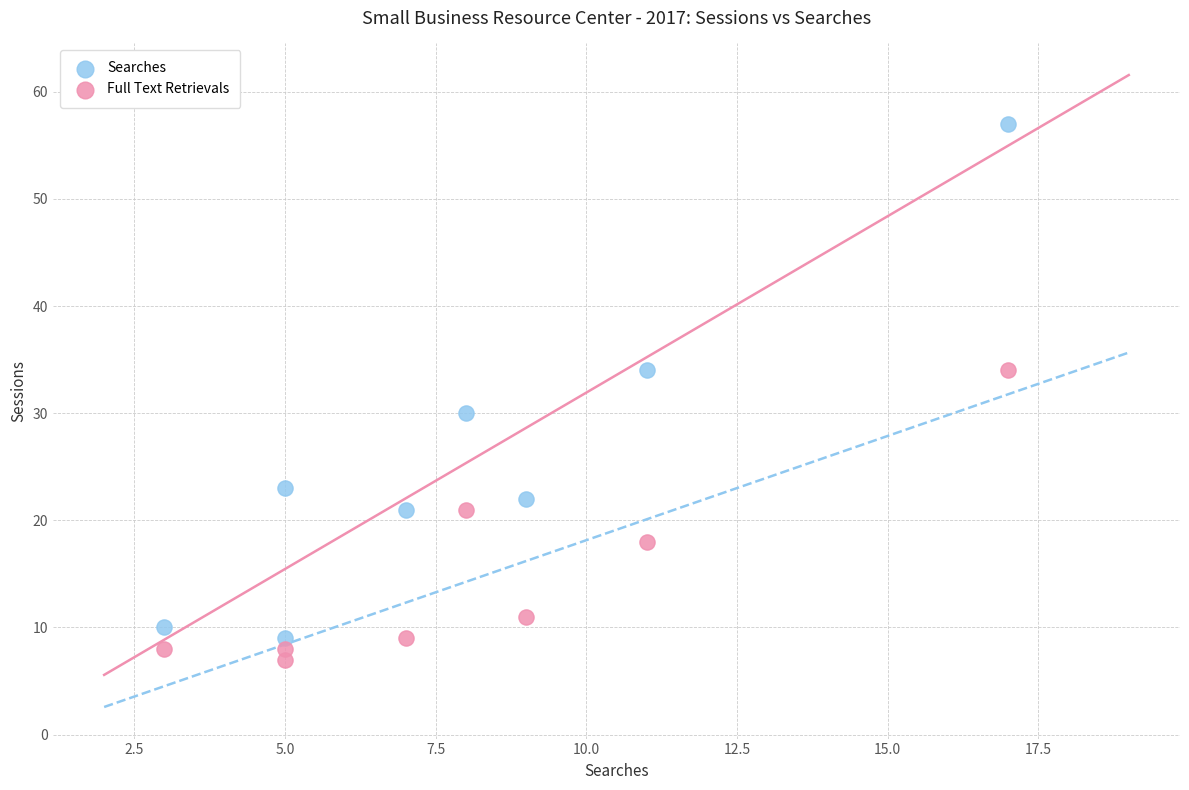

Which series reaches the maximum Y coordinate?

Searches